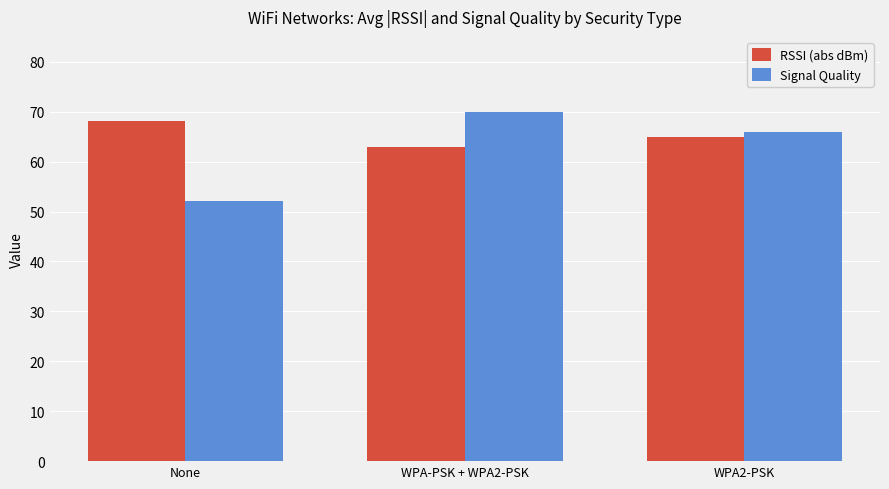

Rank the series by their average value, from lowest to highest.

Signal Quality, RSSI (abs dBm)